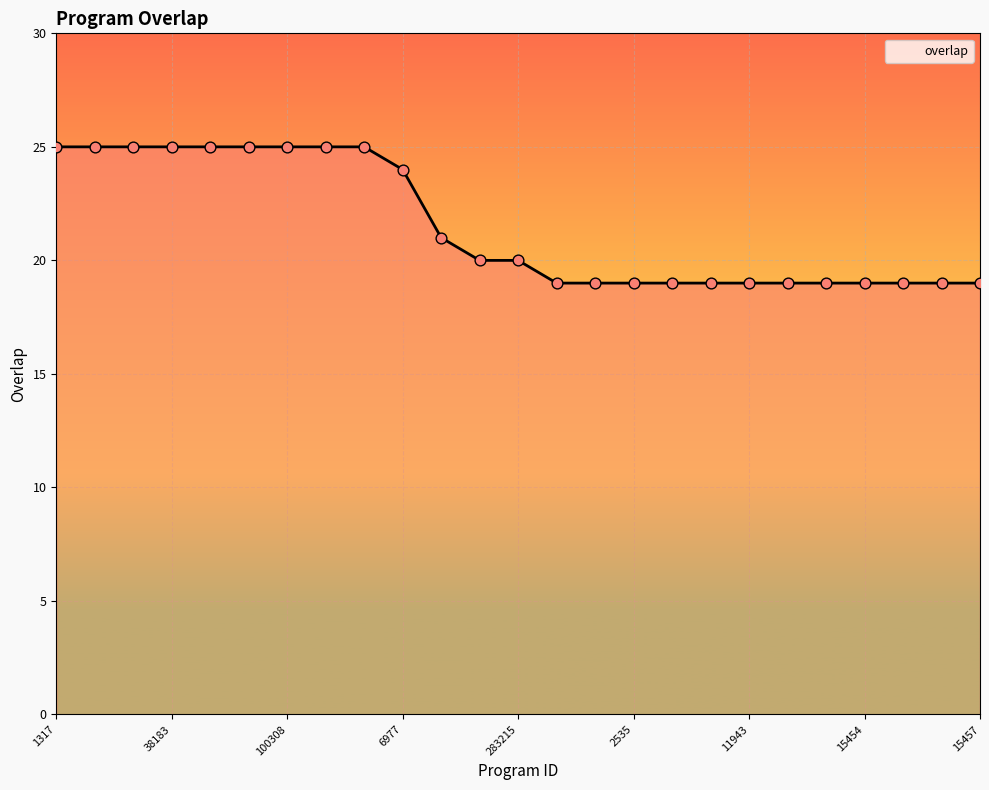

What is the greatest value displayed?

25